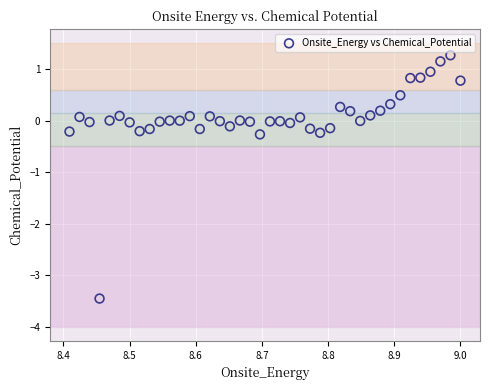

What is the range of Y values (max minus min)?

4.7